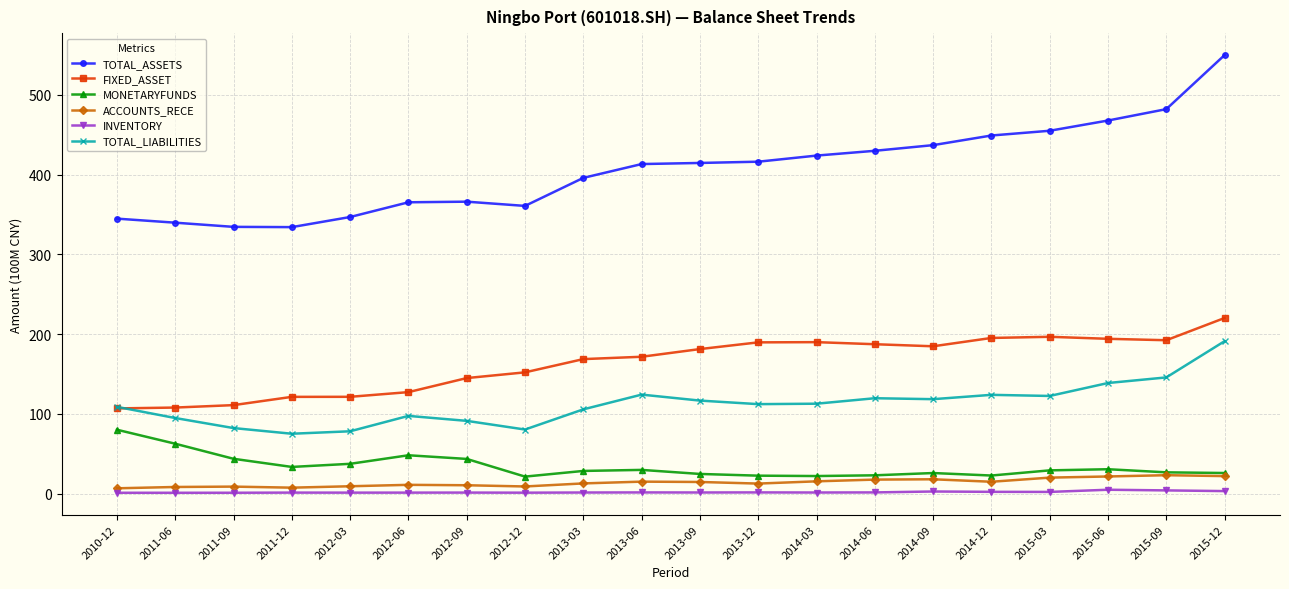

True or false: INVENTORY and TOTAL_LIABILITIES intersect in this chart.

False